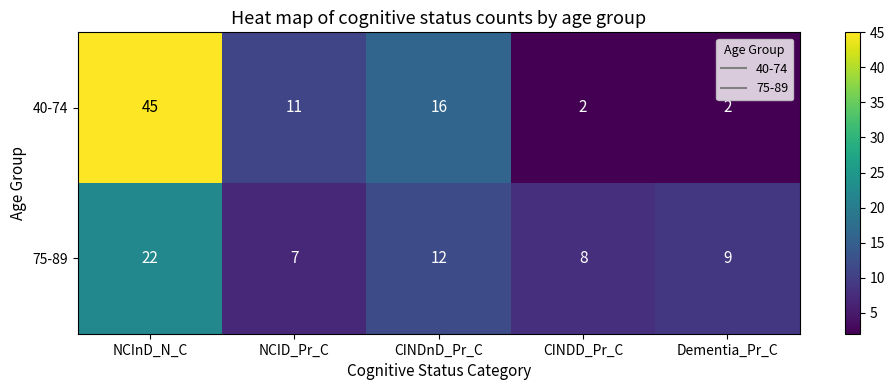

What is the difference between the second highest and second lowest values in the 75-89 series?

4